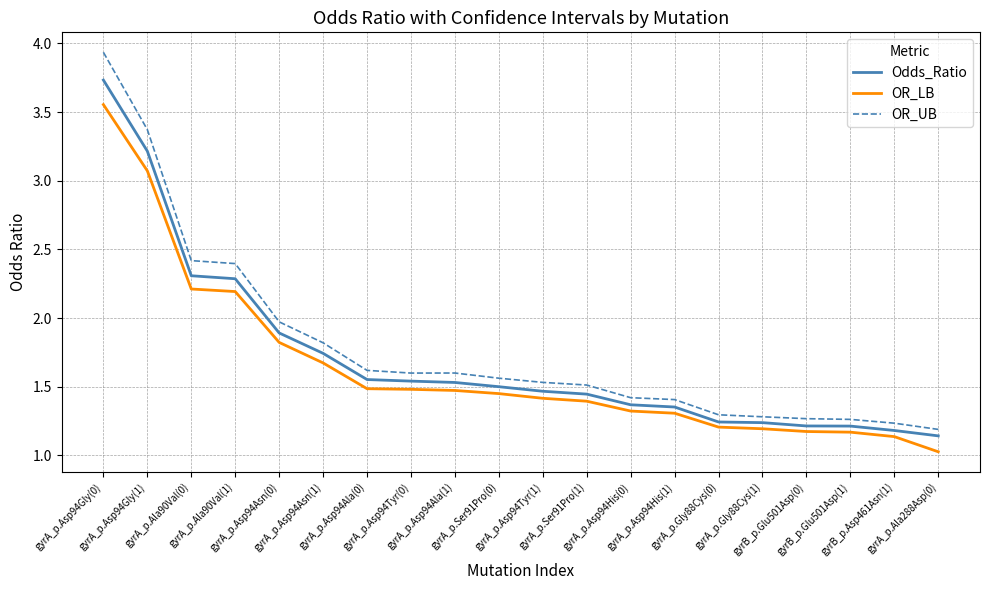

What is the difference between the maximum and minimum values in the OR_LB series?

2.5